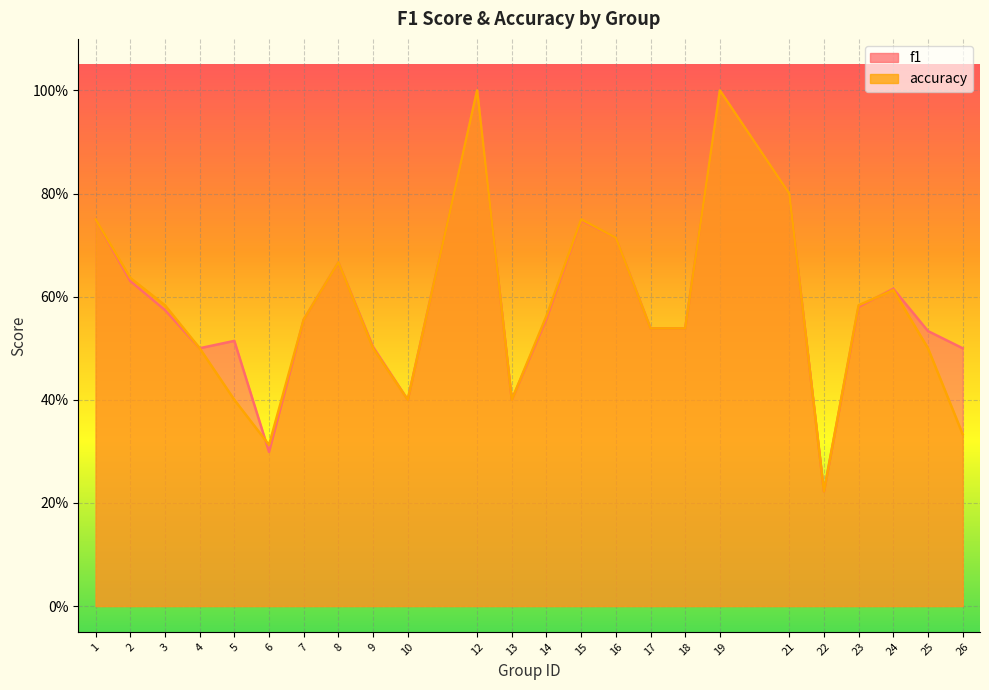

What are all the series names shown in the legend?

f1, accuracy